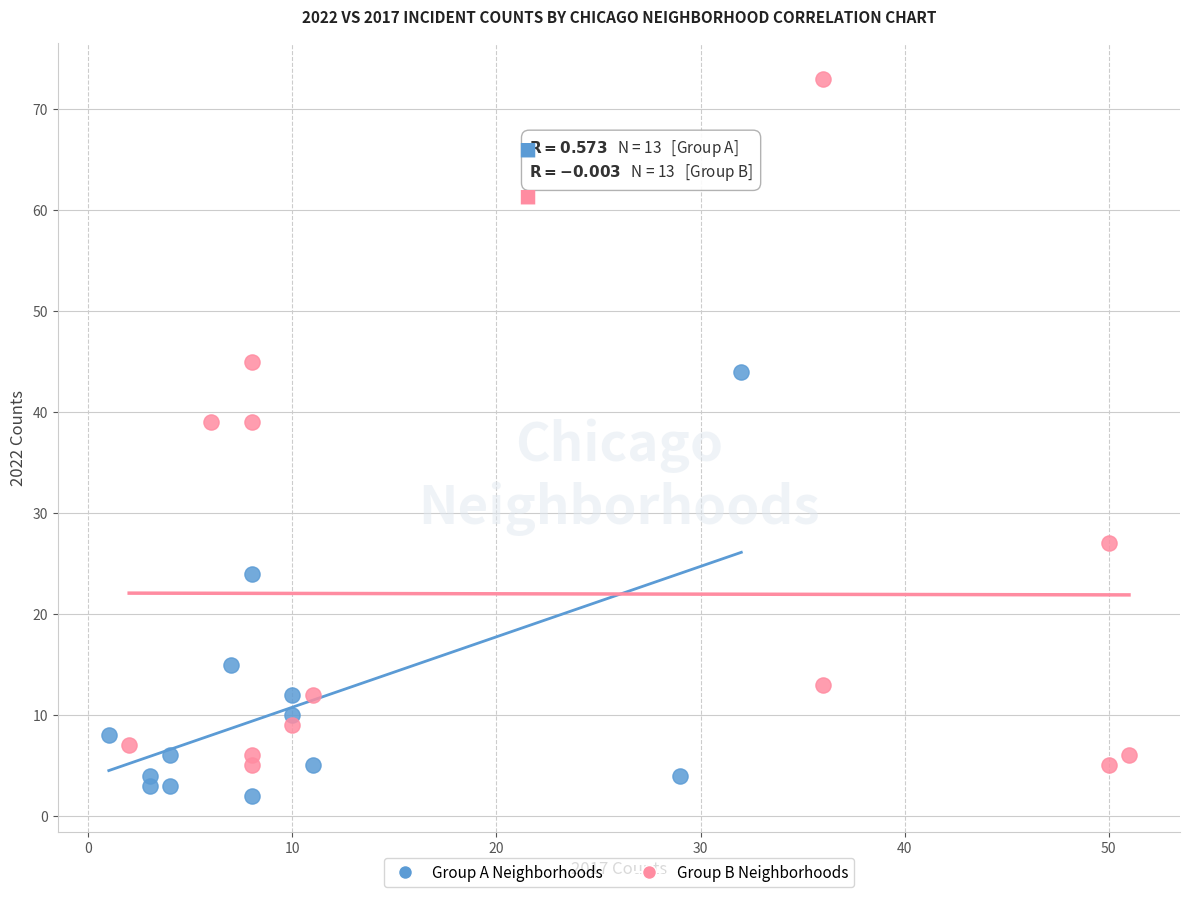

Which series reaches the minimum Y coordinate?

Group A Neighborhoods